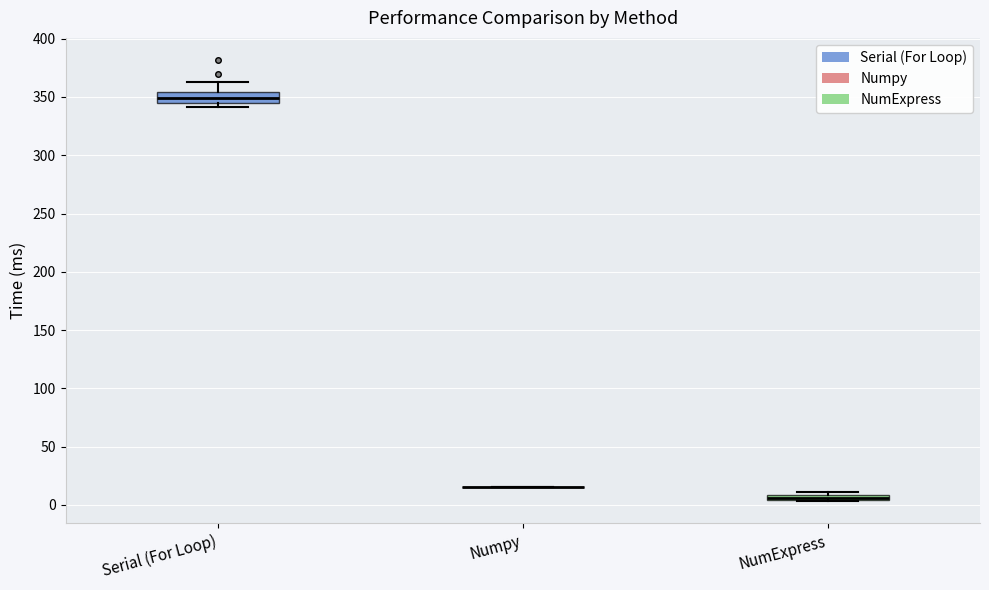

Where does the median line of the box for Serial (For Loop) sit on the y-axis? The values are not printed on the chart, so give them approximately, as read against the axis.

350